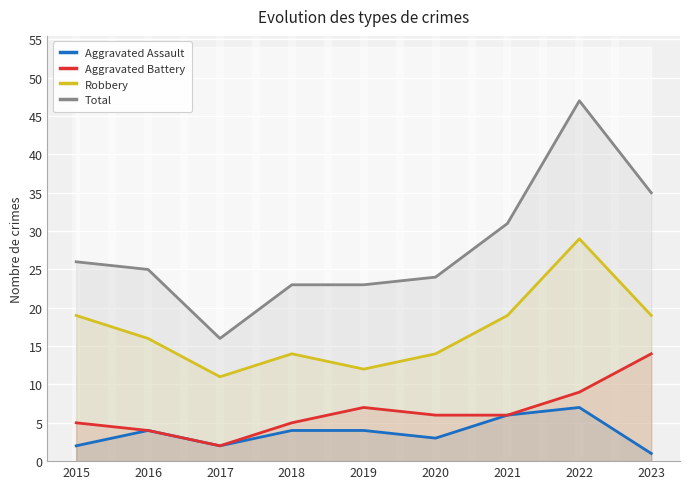

What is the value of the Total point at the 5th from the left?

23